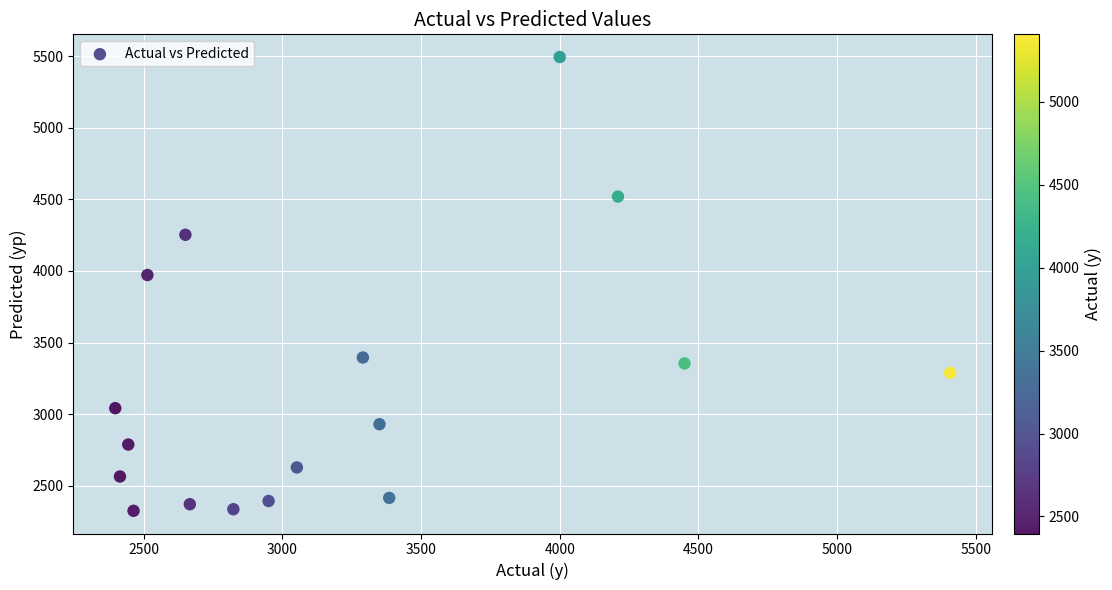

What Y value in the scatter plot is closest to 3909?

3971.8